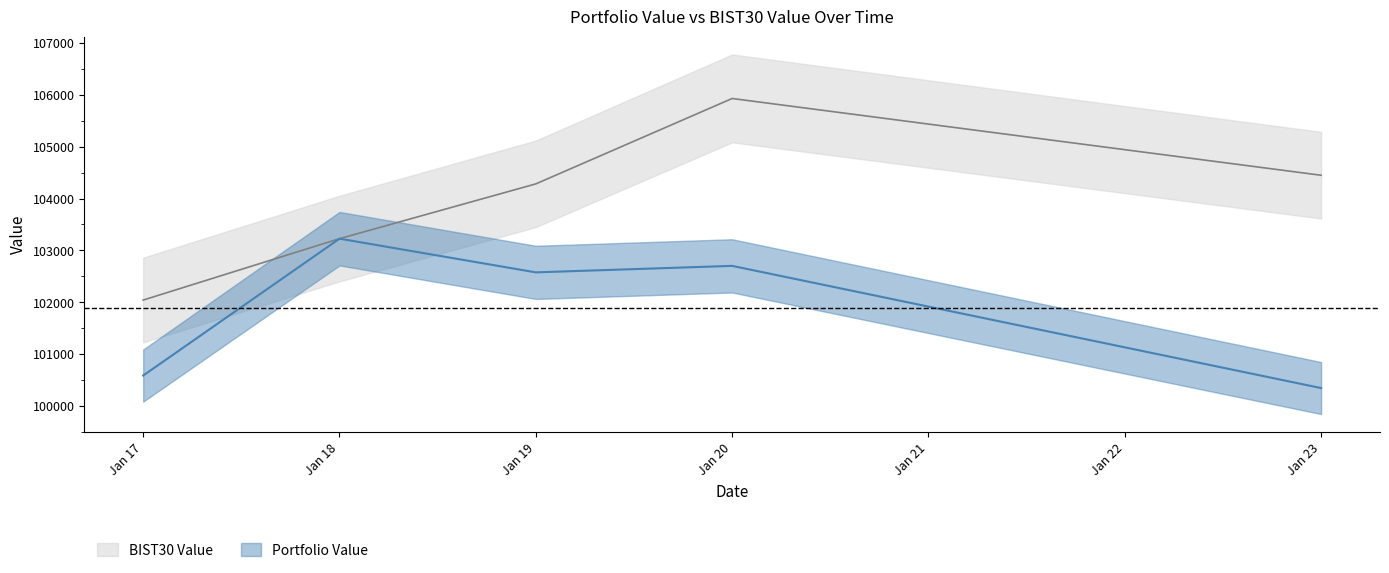

How many lines are shown in the chart?

2